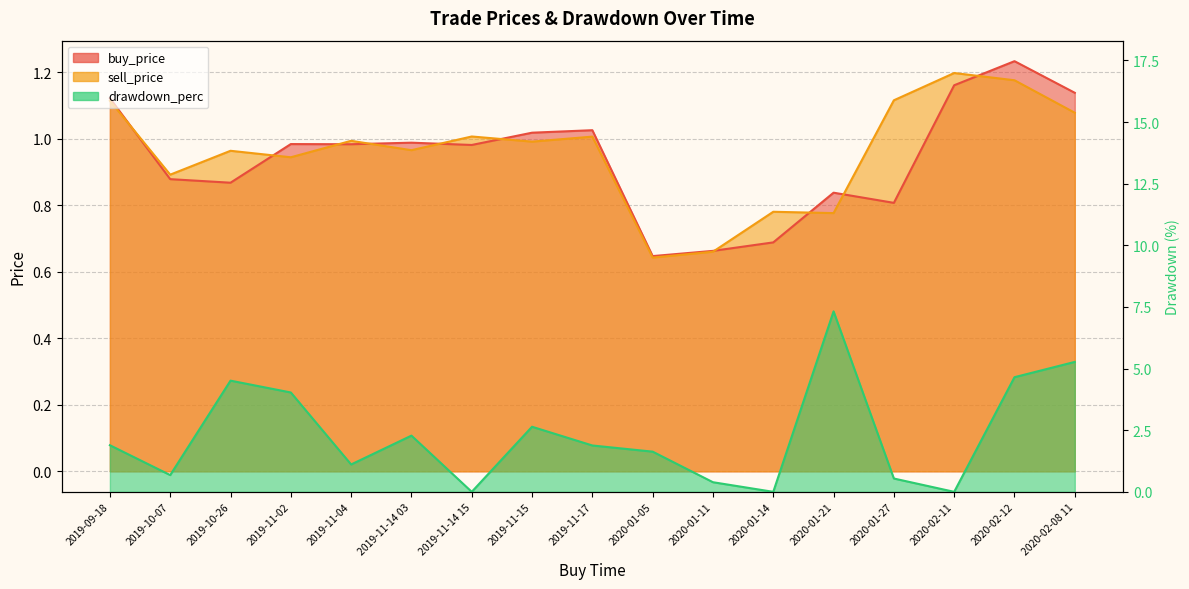

What is the label of the 14th point from the right?

2019-11-02